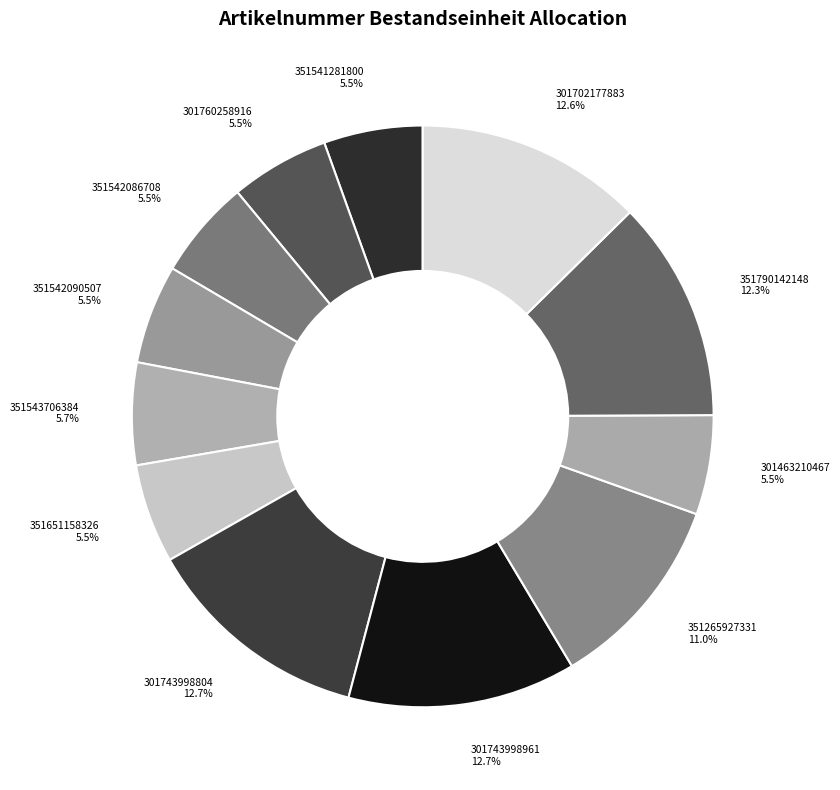

What percentage is the 301743998804 slice, to the nearest percent?

13%